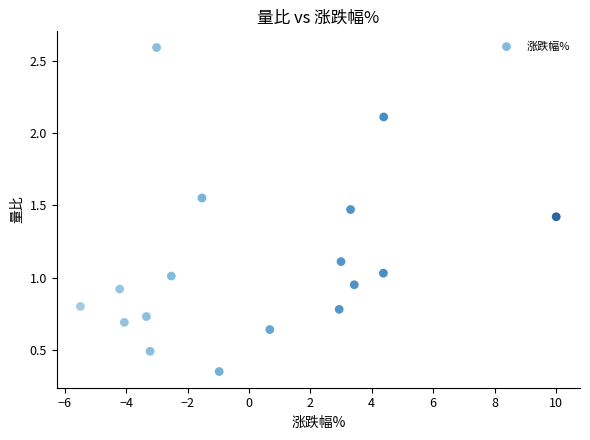

What is the range of Y values (max minus min)?

2.2